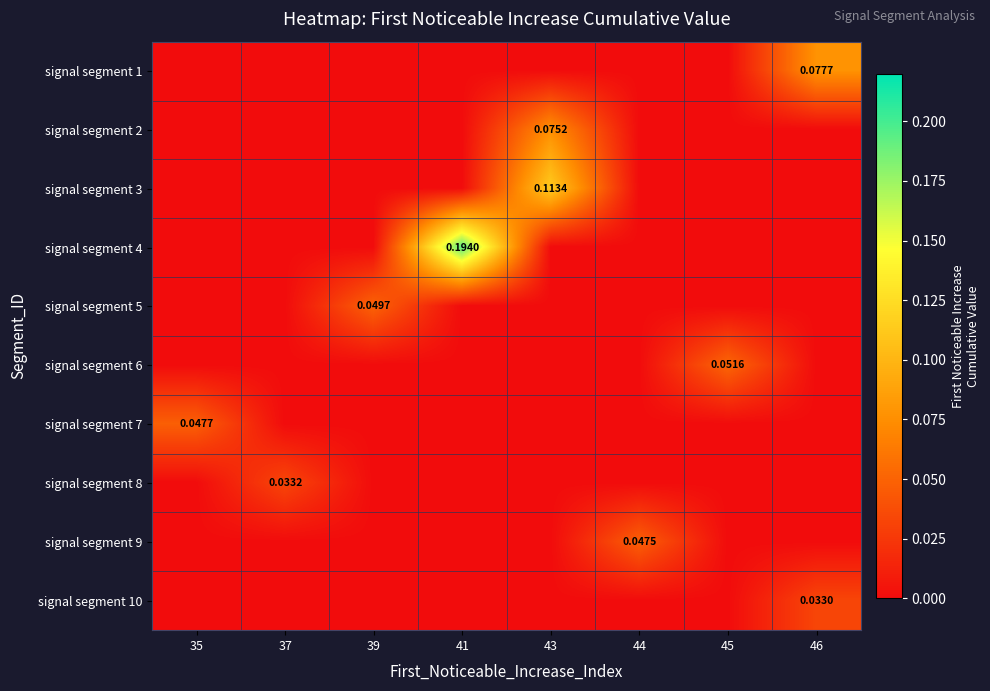

Which series has the largest total across all categories?

signal segment 4